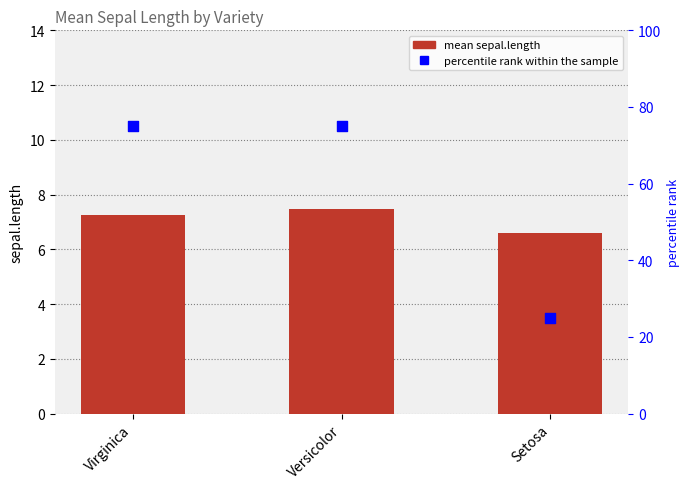

What are all the series names shown in the legend?

mean sepal.length, percentile rank within the sample